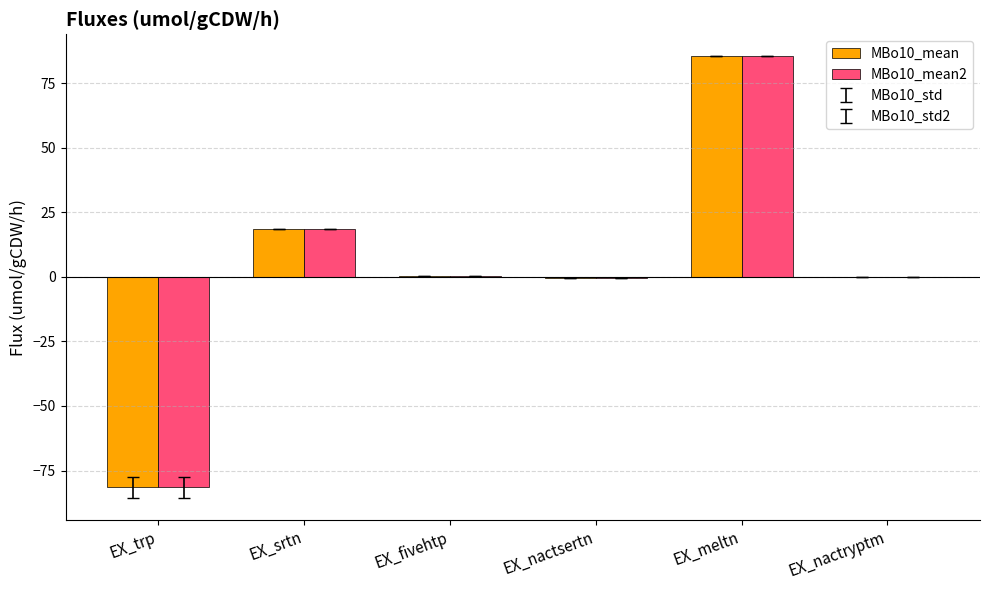

What is the difference between the MBo10_mean2 values at EX_nactsertn and EX_meltn?

85.9